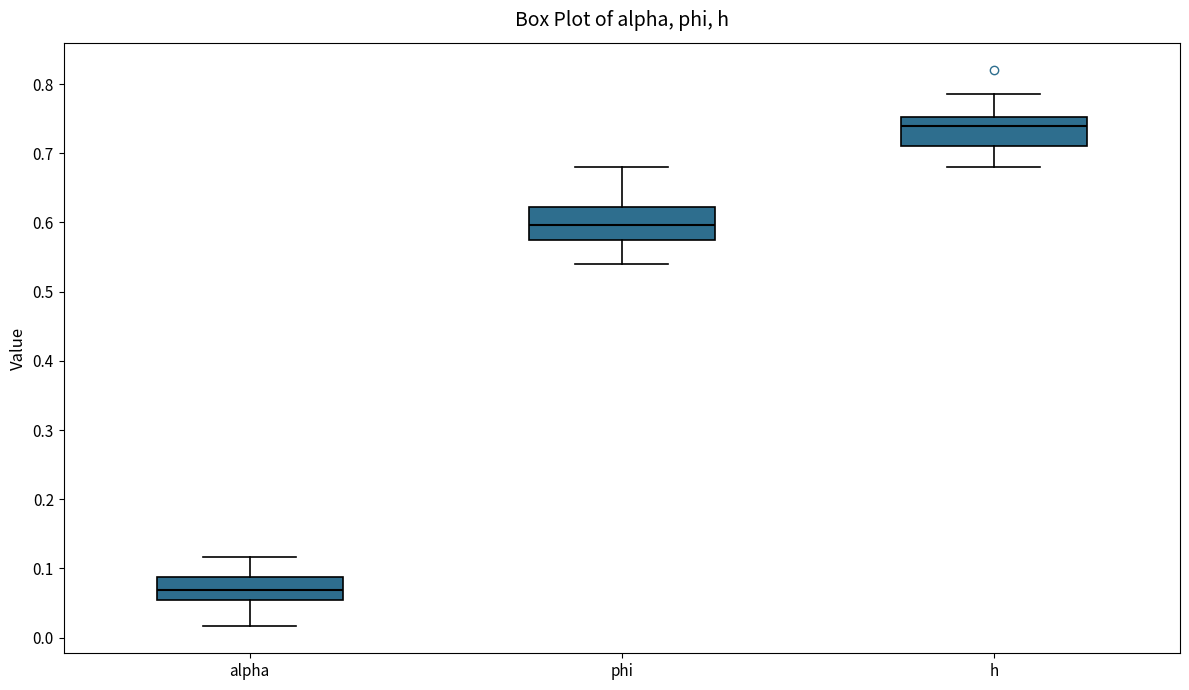

Reading left to right, transcribe this box plot: for each box, give where its median line is, the range the box spans, and where its two whiskers end, as read against the y-axis. The values are not printed on the chart, so give them approximately, as read against the axis.

alpha: median 0.07, box 0.05 to 0.09, whiskers 0.02 to 0.12
phi: median 0.60, box 0.57 to 0.62, whiskers 0.54 to 0.68
h: median 0.74, box 0.71 to 0.75, whiskers 0.68 to 0.78